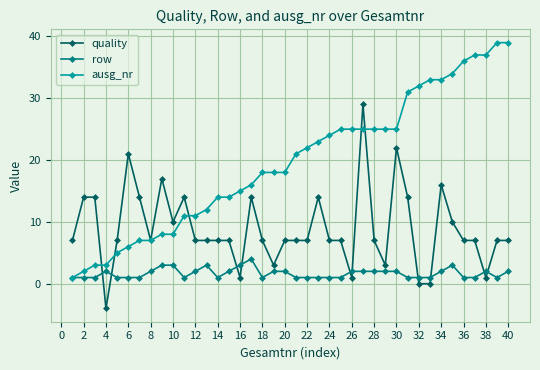

How many lines are shown in the chart?

3